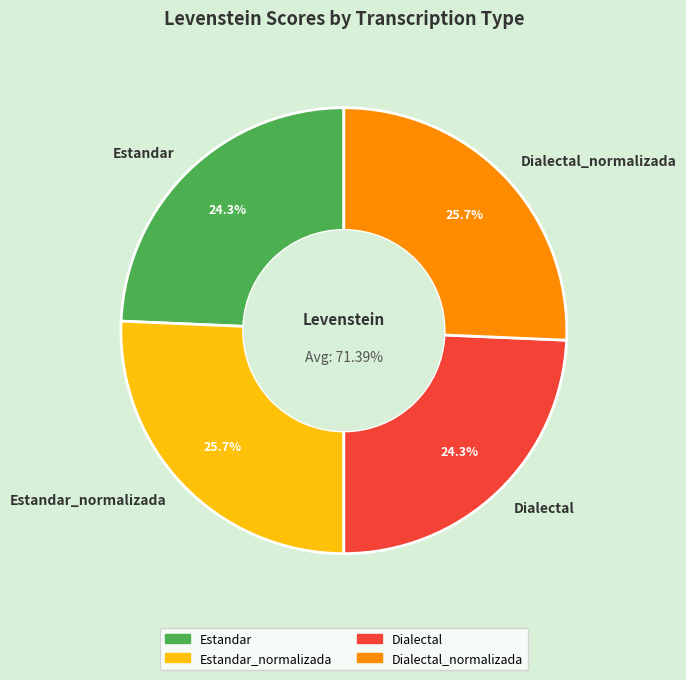

To the nearest percent, what is the difference between the largest and smallest slice percentages?

1%